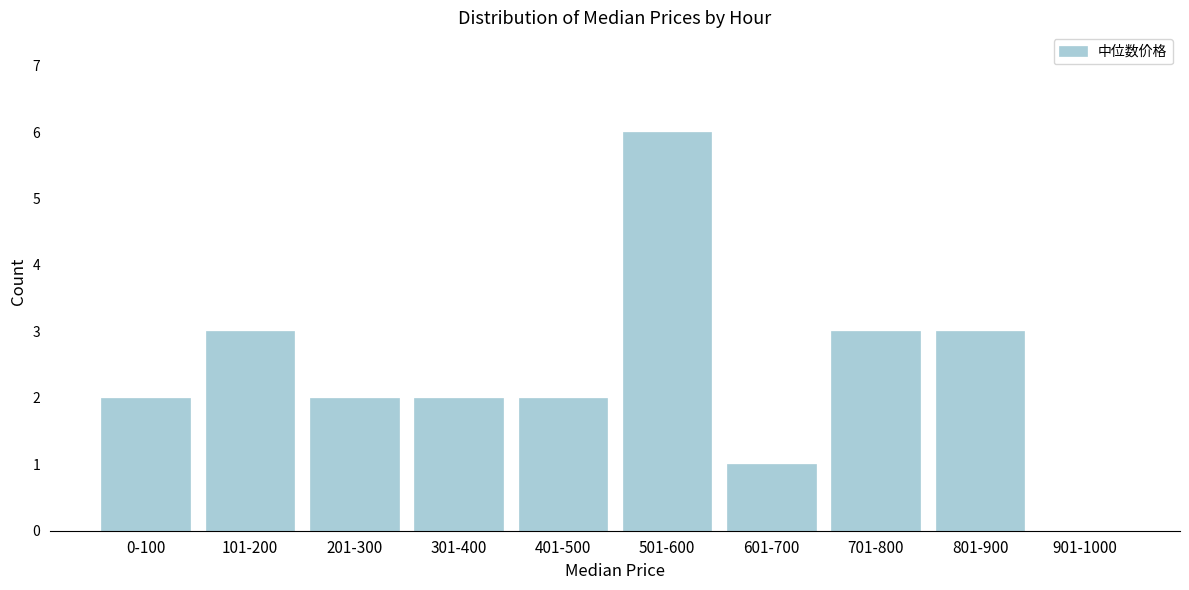

Reading left to right, extract all data points from this chart.

0-100=2	101-200=3	201-300=2	301-400=2	401-500=2	501-600=6	601-700=1	701-800=3	801-900=3	901-1000=0